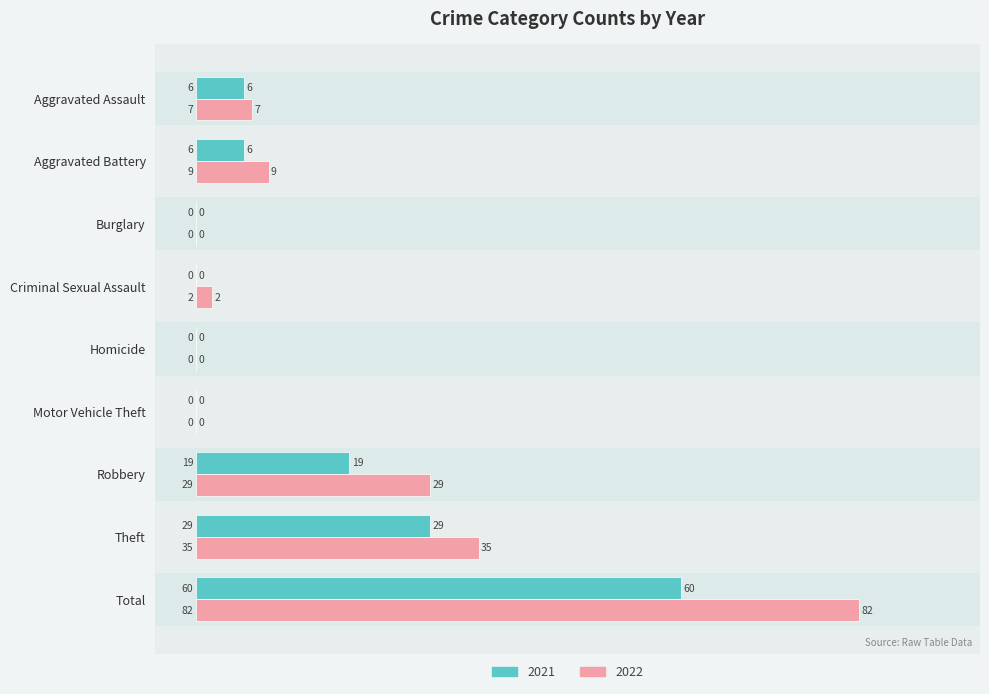

Is the value of 2022 at Burglary greater than the value of 2021 at Motor Vehicle Theft?

No